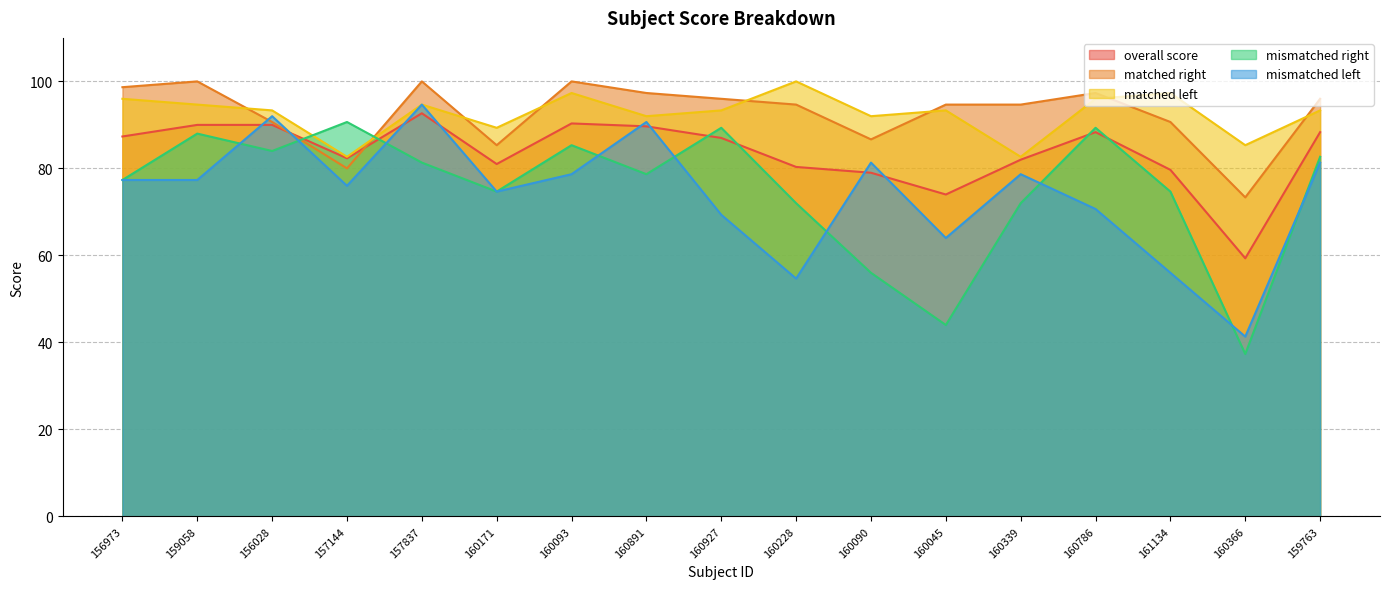

What value does the mismatched right series have at 160090?

56.0